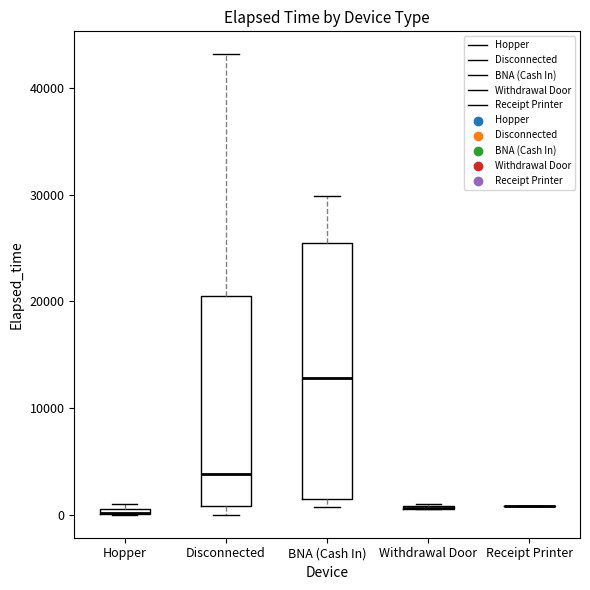

Where is the lower edge of the box for Hopper on the y-axis? The values are not printed on the chart, so give them approximately, as read against the axis.

0